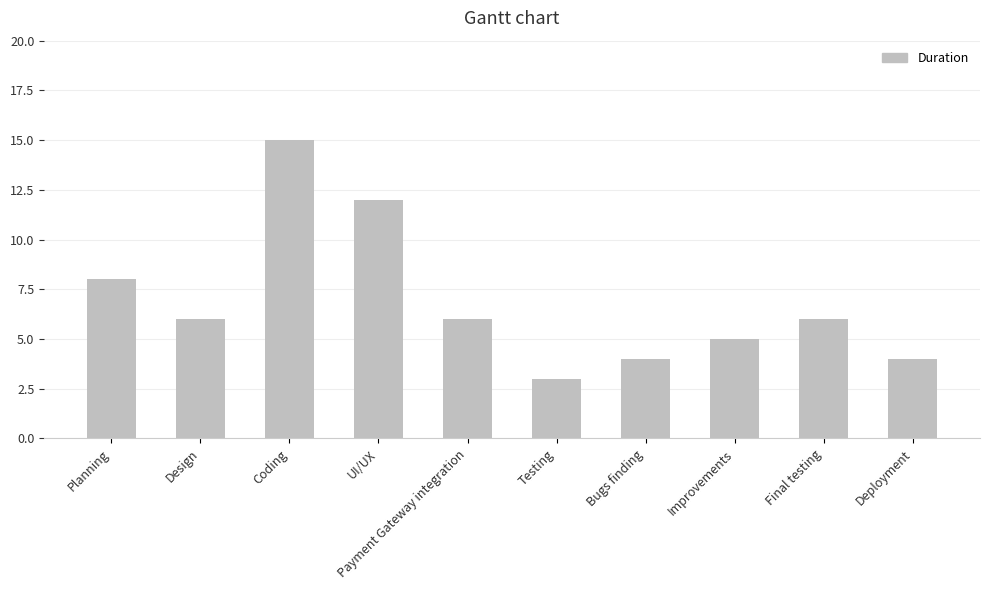

How many bars are there in total?

10